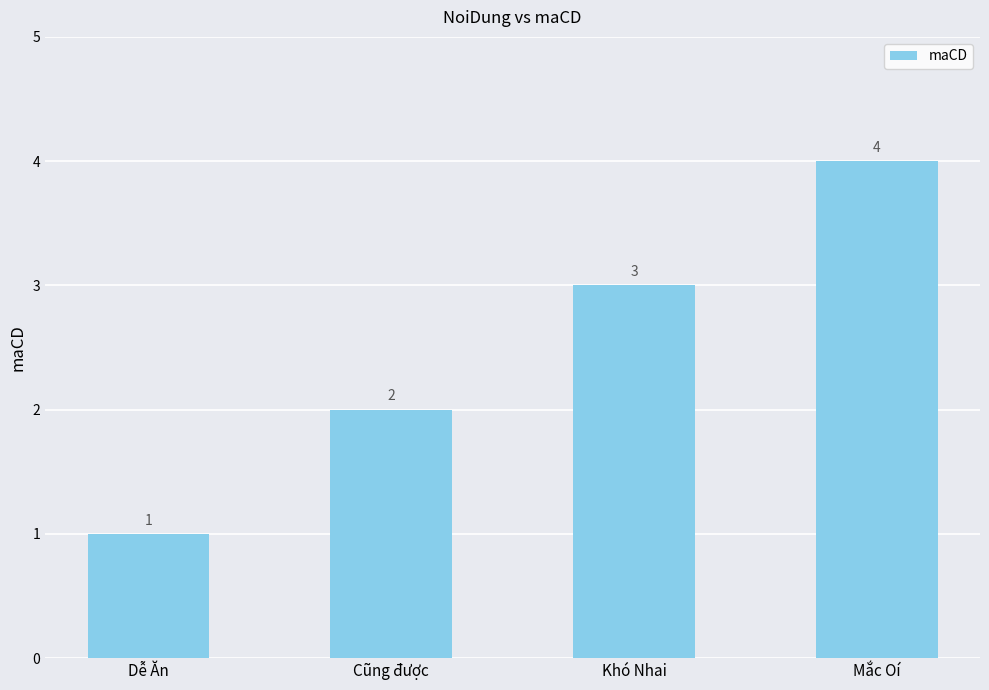

How many distinct data groups are displayed?

1